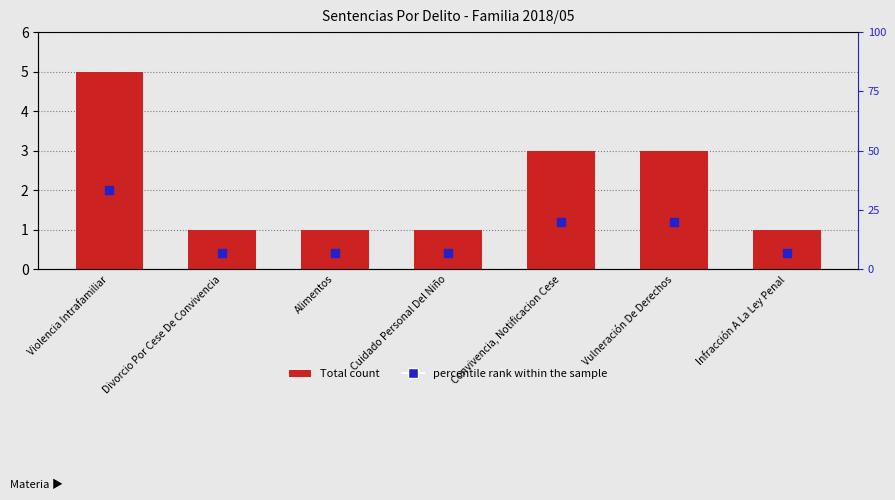

Which series has the largest Y range (max minus min)?

Total count